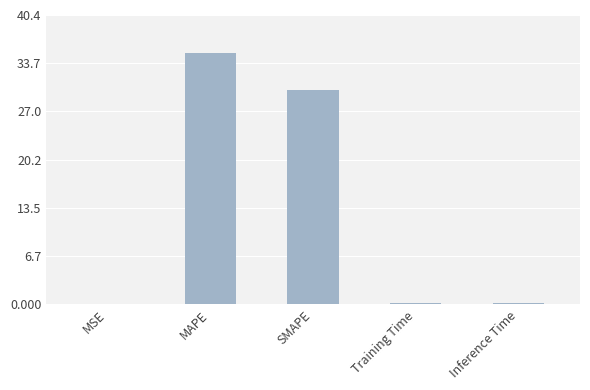

Reading right to left, transcribe all the data shown in this chart.

0.2	0.2	29.9	35.2	0.1